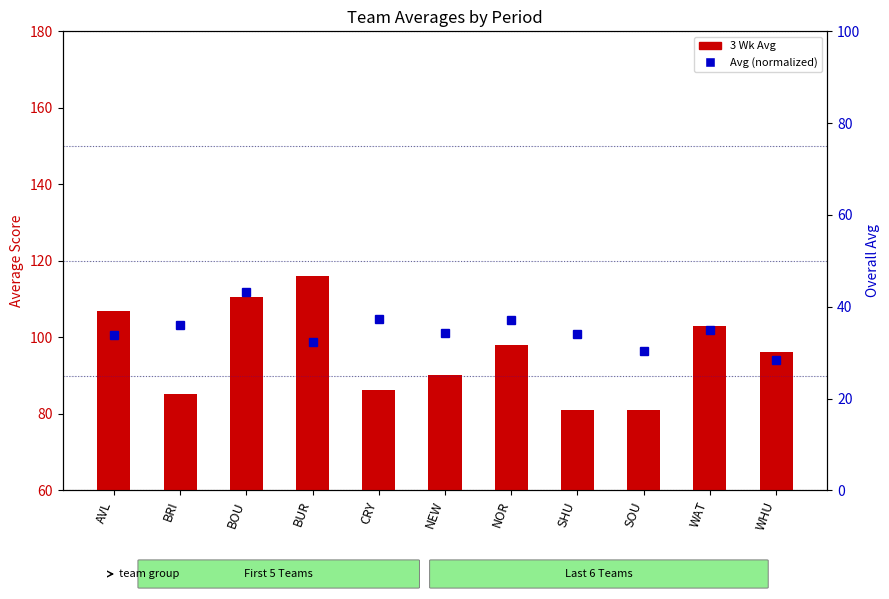

What is the difference between the highest and lowest values at BOU?

67.3